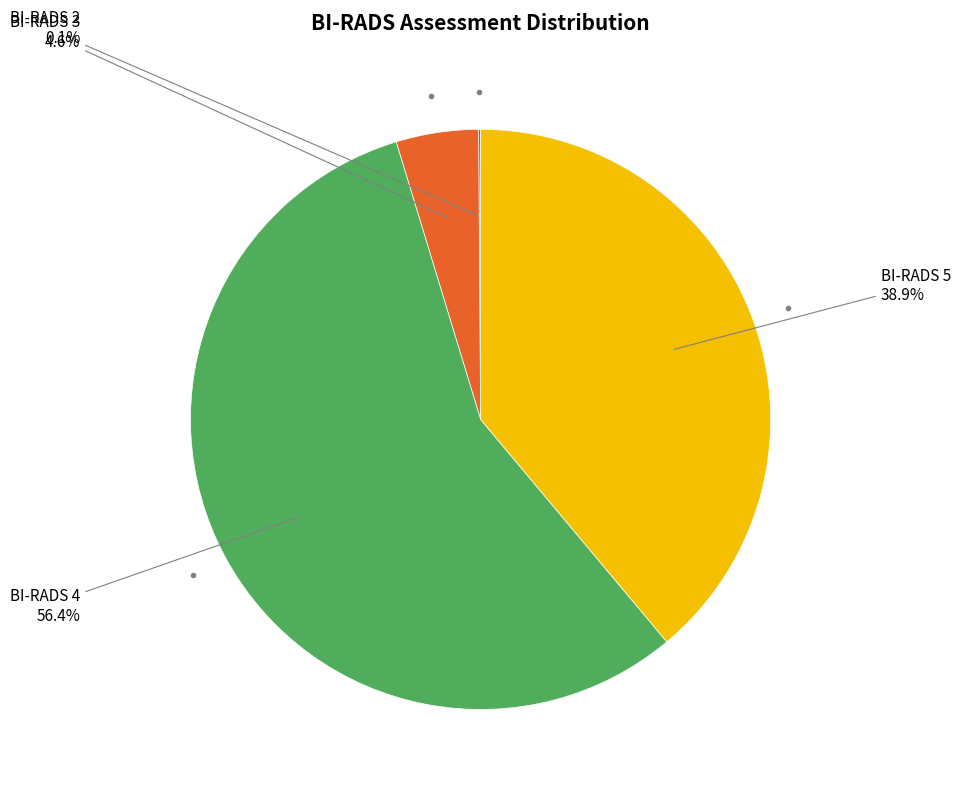

Does any single category account for the majority?

Yes